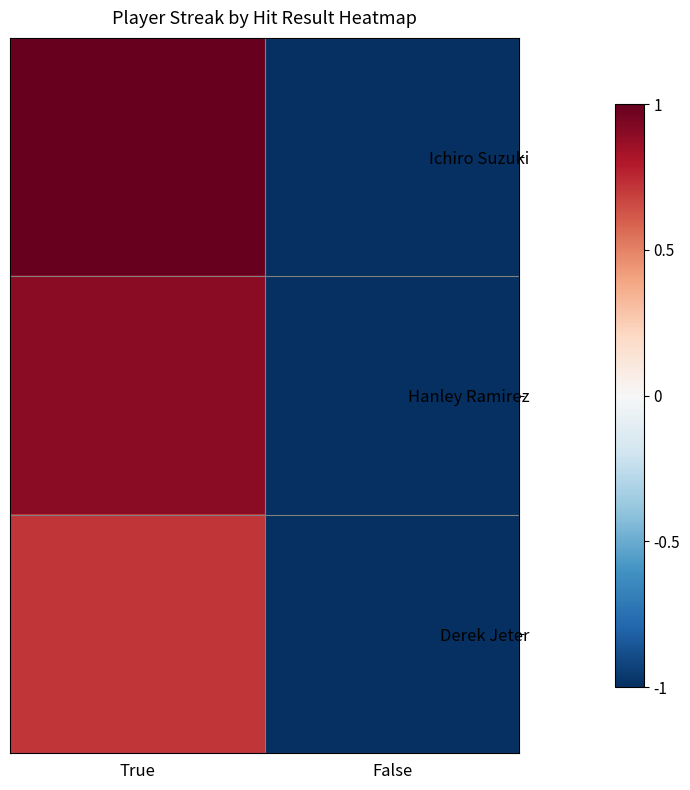

At which category is the sum across all series the highest?

True